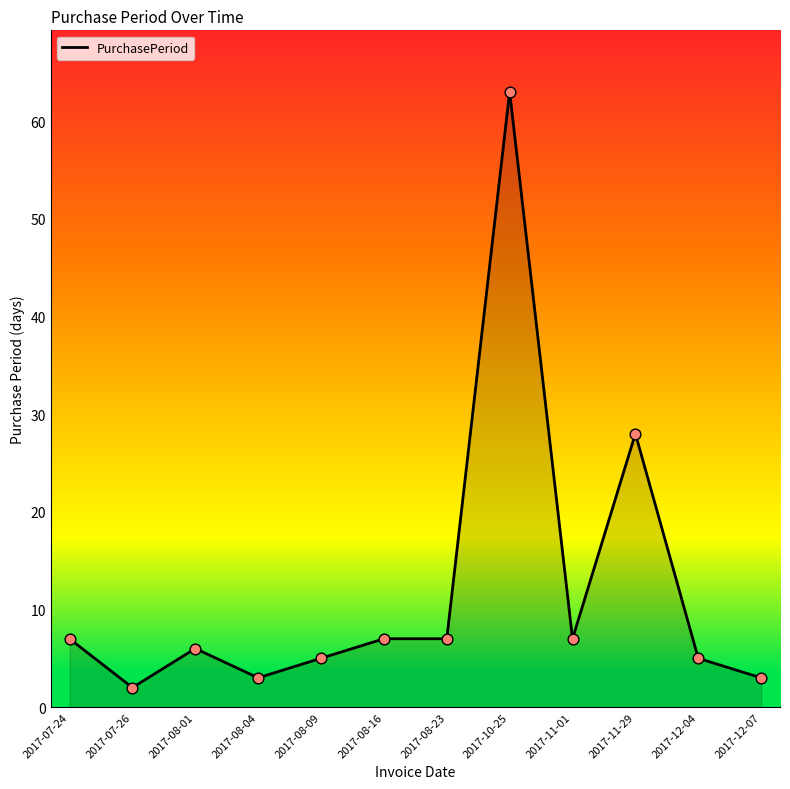

Between 2017-07-26 and 2017-08-09, which is larger?

2017-08-09